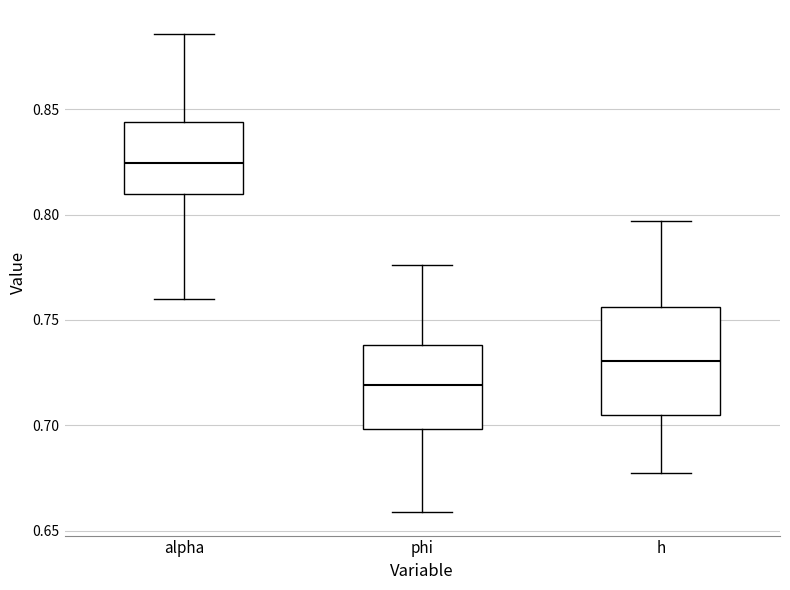

Reading left to right, transcribe this box plot: for each box, give where its median line is, the range the box spans, and where its two whiskers end, as read against the y-axis. The values are not printed on the chart, so give them approximately, as read against the axis.

alpha: median 0.825, box 0.810 to 0.845, whiskers 0.760 to 0.885
phi: median 0.720, box 0.700 to 0.740, whiskers 0.660 to 0.775
h: median 0.730, box 0.705 to 0.755, whiskers 0.675 to 0.795